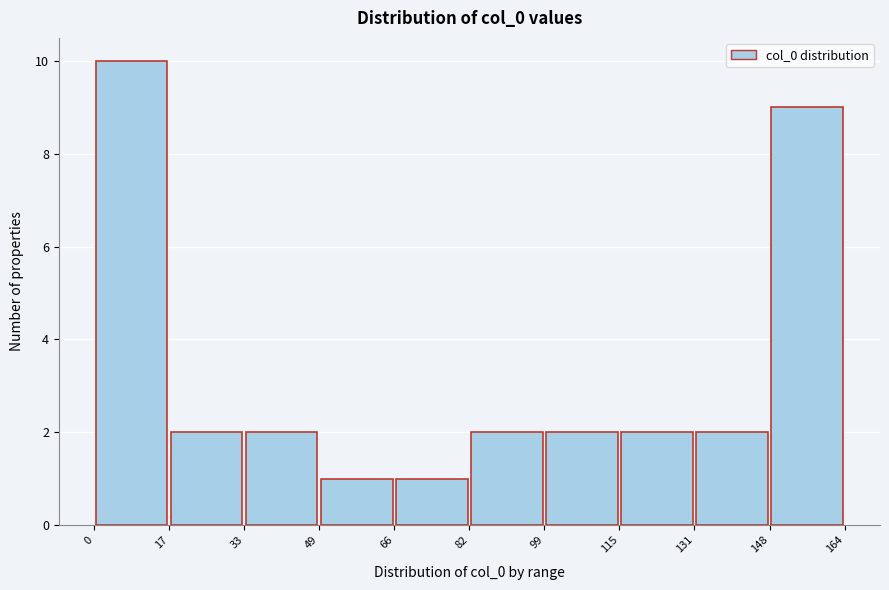

How tall is the bar that spans 49 to 66 on the x-axis? The values are not printed on the chart, so give them approximately, as read against the axis.

1